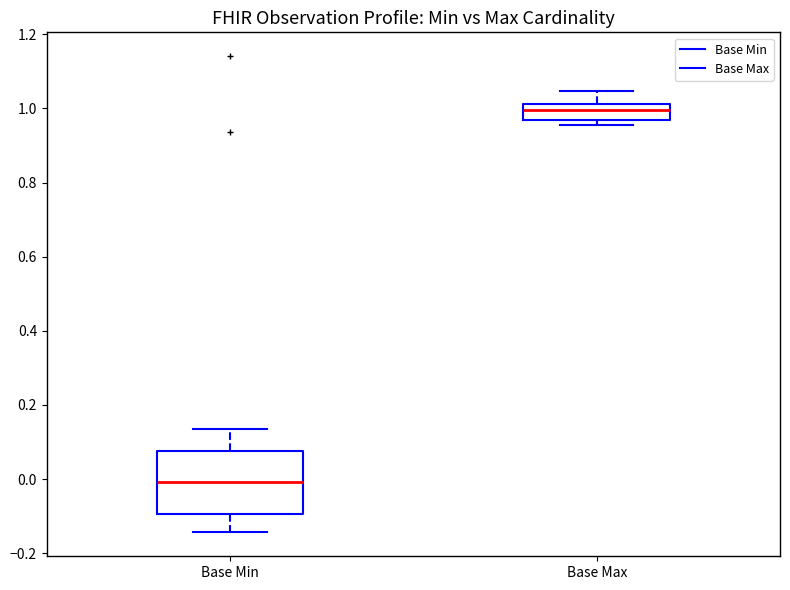

Which box has the lowest median line?

Base Min